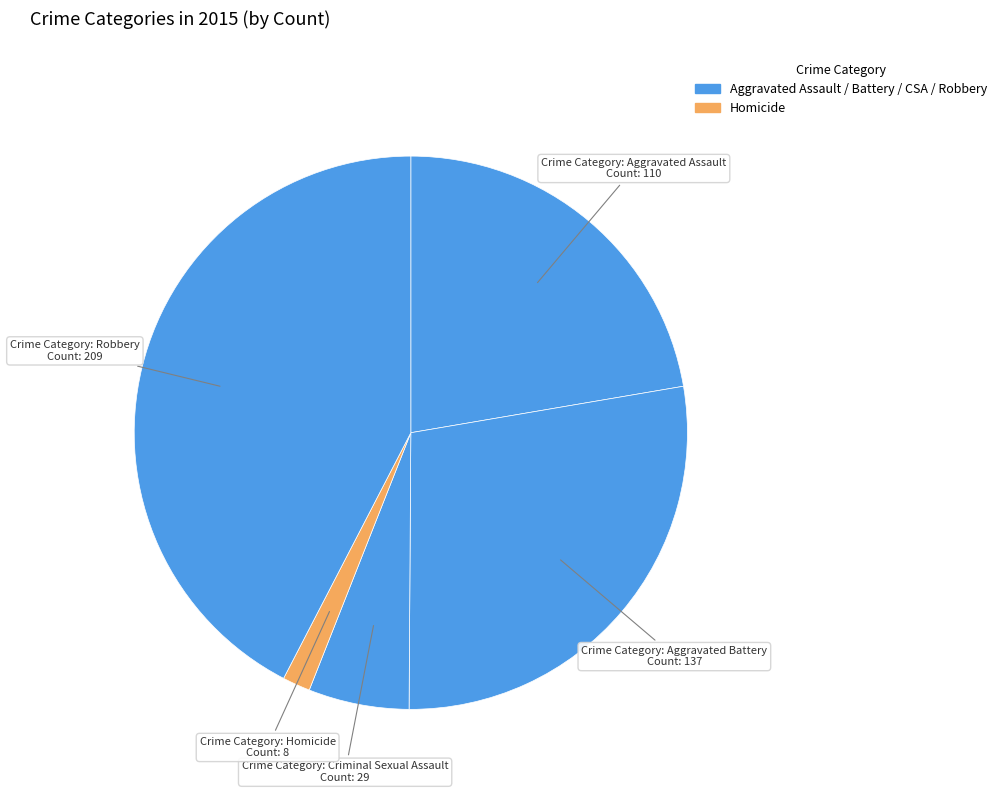

How many segments does this pie chart have?

5